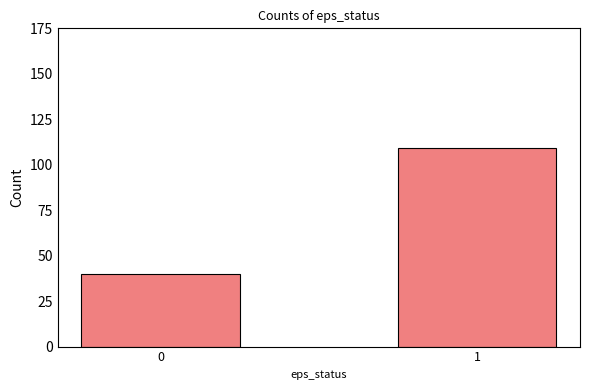

How many bars are there in total?

2